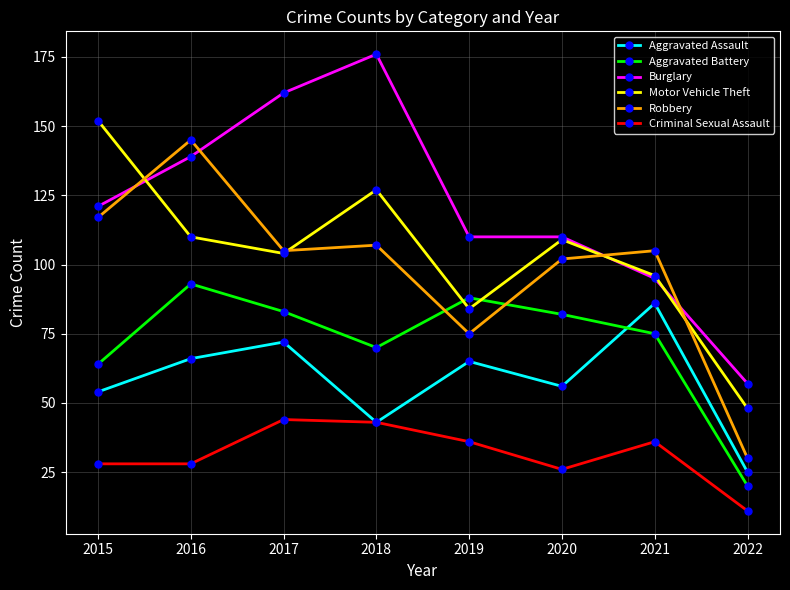

What is the spread (max minus min) of values at 2020?

84